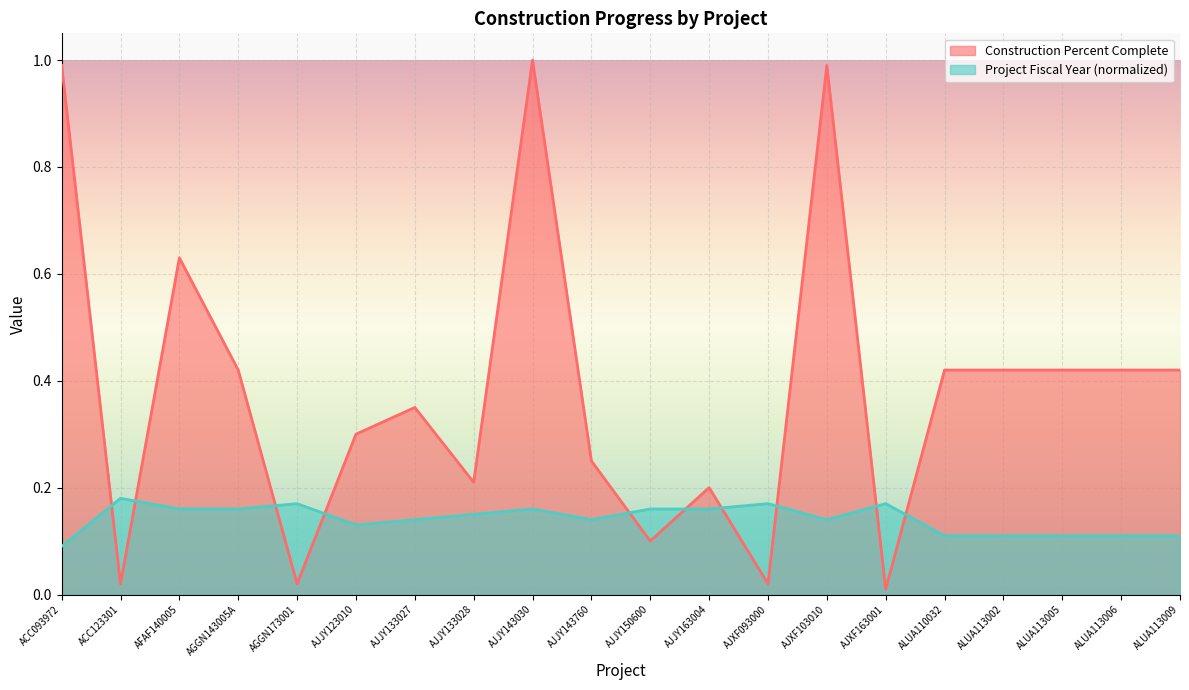

Which category has the lowest value in the Project Fiscal Year (normalized) series?

ACC093972